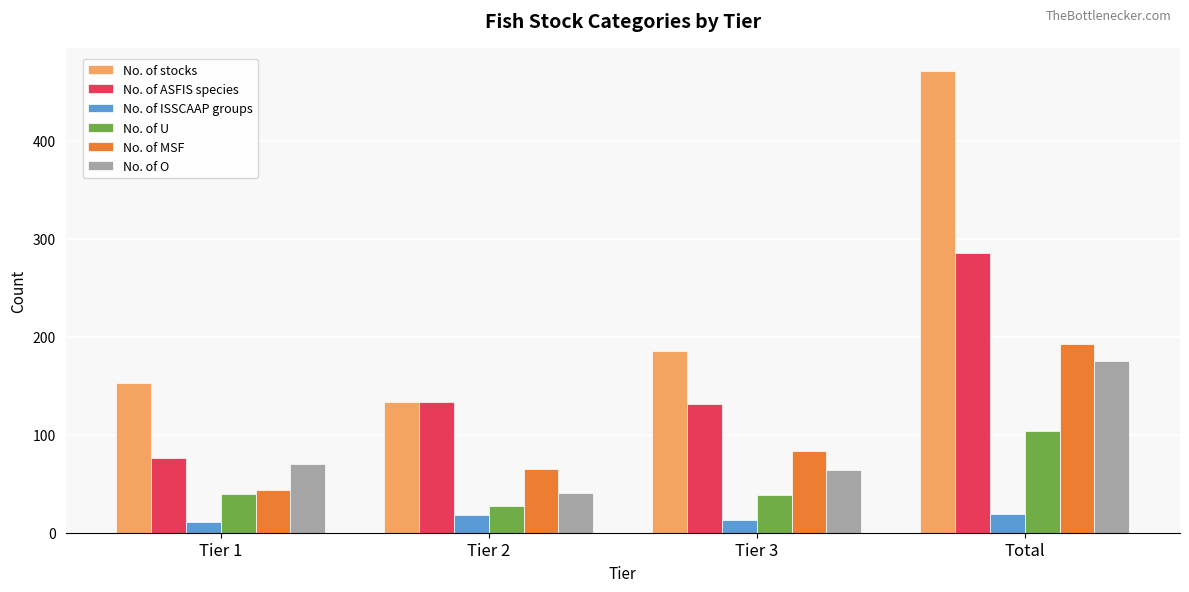

At which label is No. of O closest to 108?

Tier 1